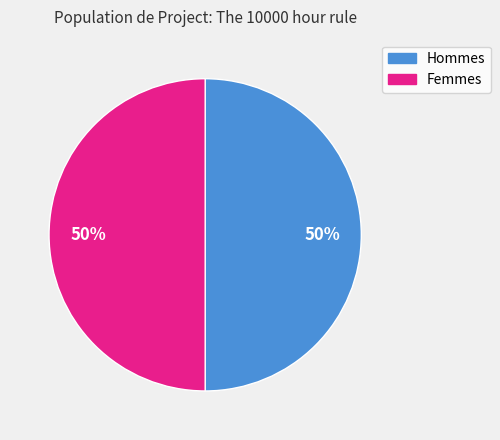

How many segments does this pie chart have?

2